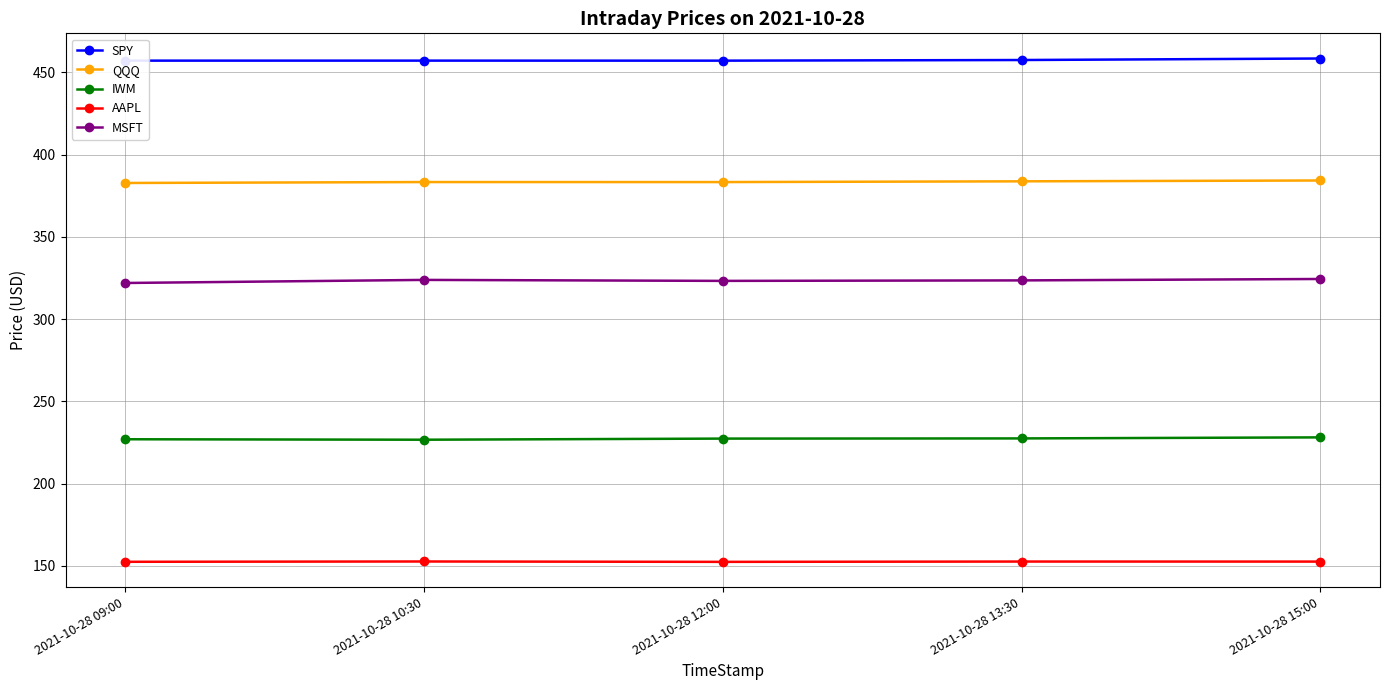

True or false: AAPL and SPY cross at least once.

False